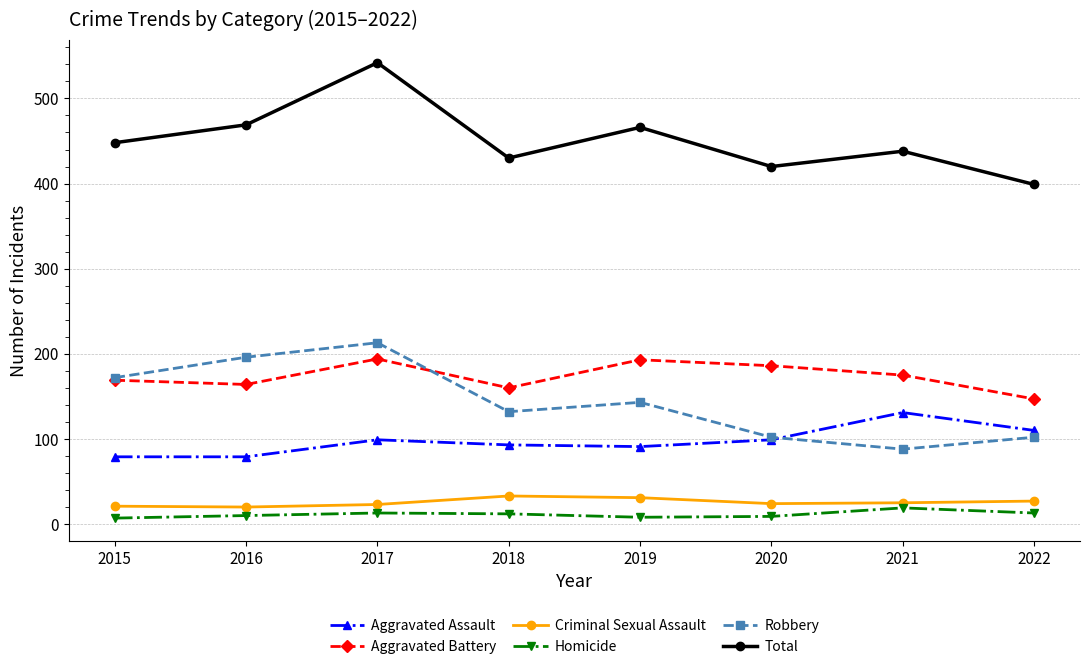

Count the number of categories in the chart.

8